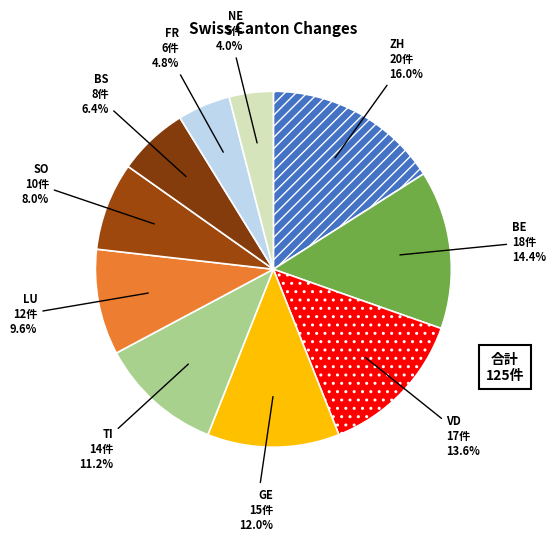

What percentage do NE and LU together represent?

13.6%